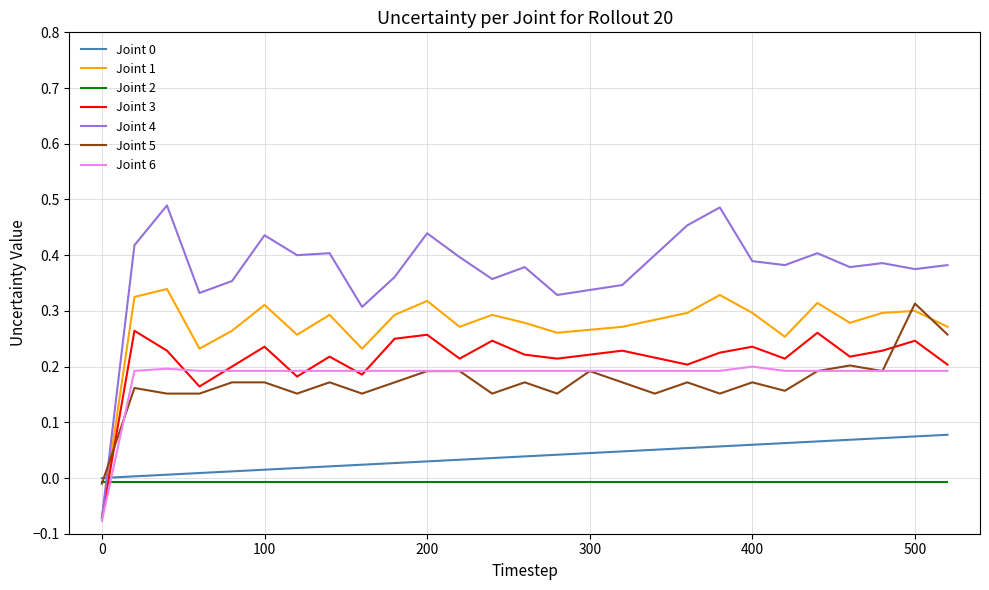

After their last crossing, which series has the higher values: Joint 5 or Joint 3?

Joint 5